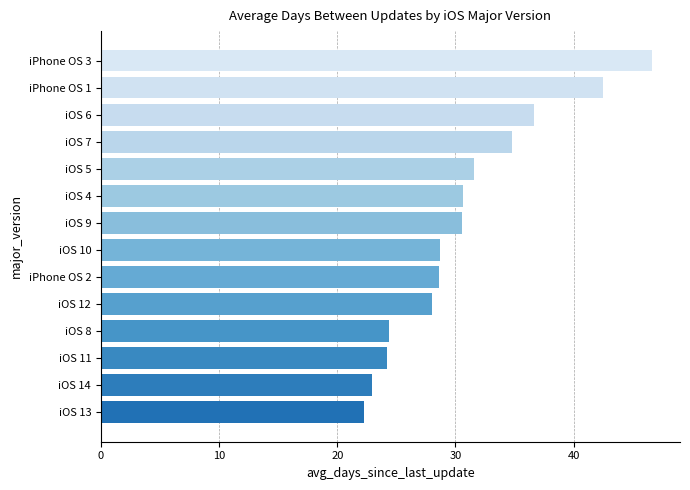

How many categories are shown in the chart?

14